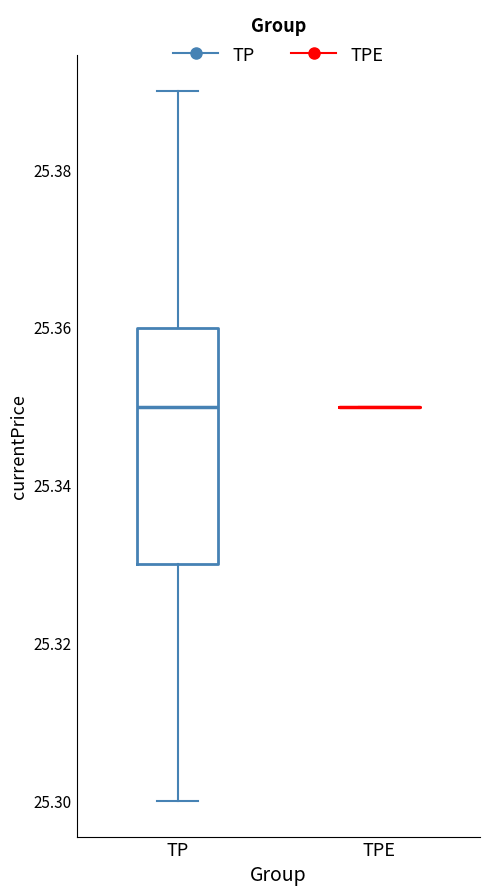

Reading left to right, read every box against the y-axis: the position of its median line, the range the box covers, and the ends of its whiskers. The values are not printed on the chart, so give them approximately, as read against the axis.

TP: median 25.35, box 25.33 to 25.36, whiskers 25.30 to 25.39
TPE: box collapsed to a line at 25.35, whiskers 25.35 to 25.35